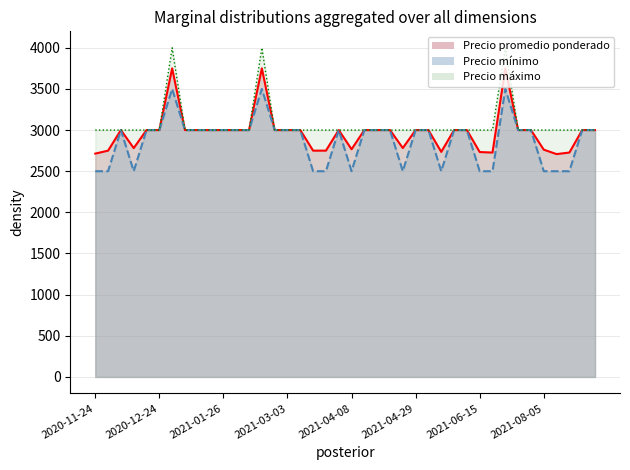

What is the greatest value displayed?

4000